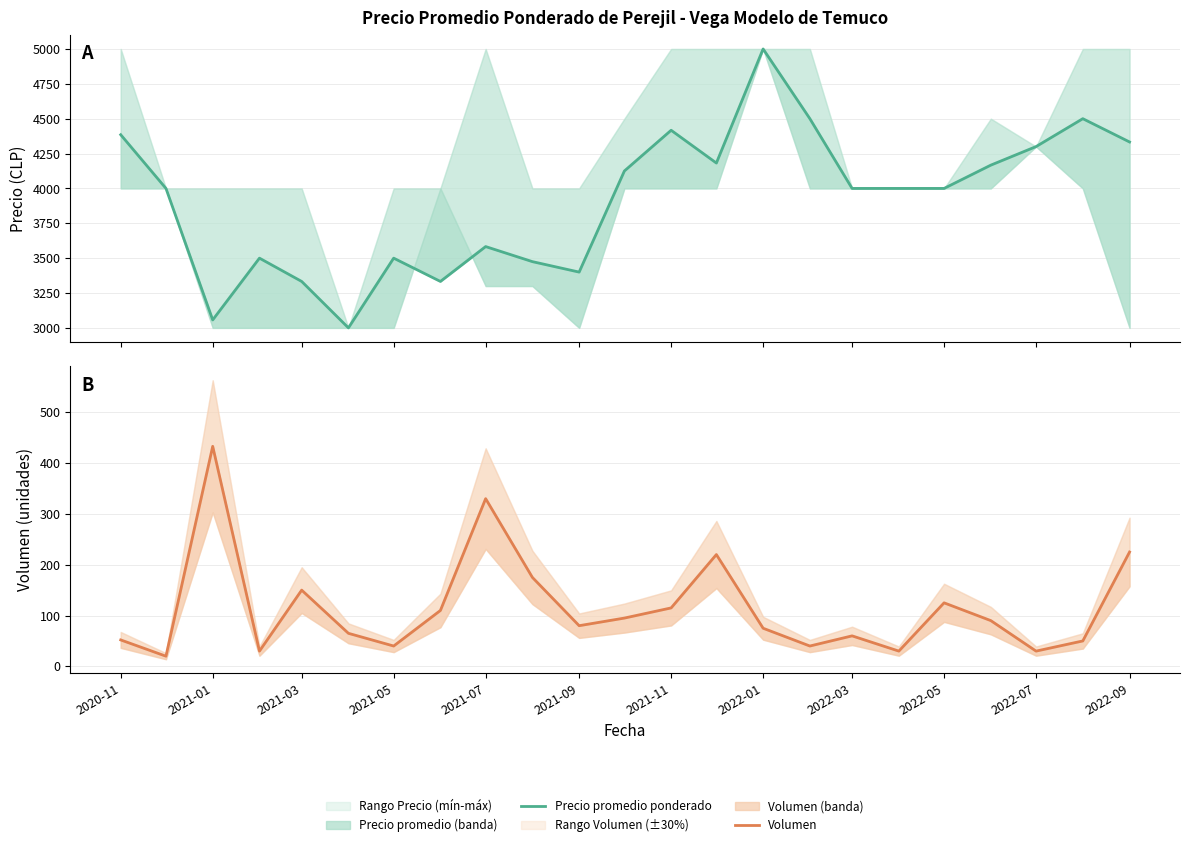

In Volumen, how many points are higher than both neighbors (excluding endpoints)?

6